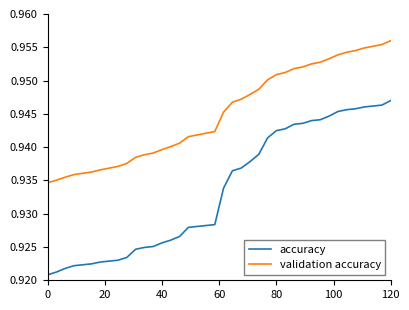

Which series has the widest spread of values?

accuracy